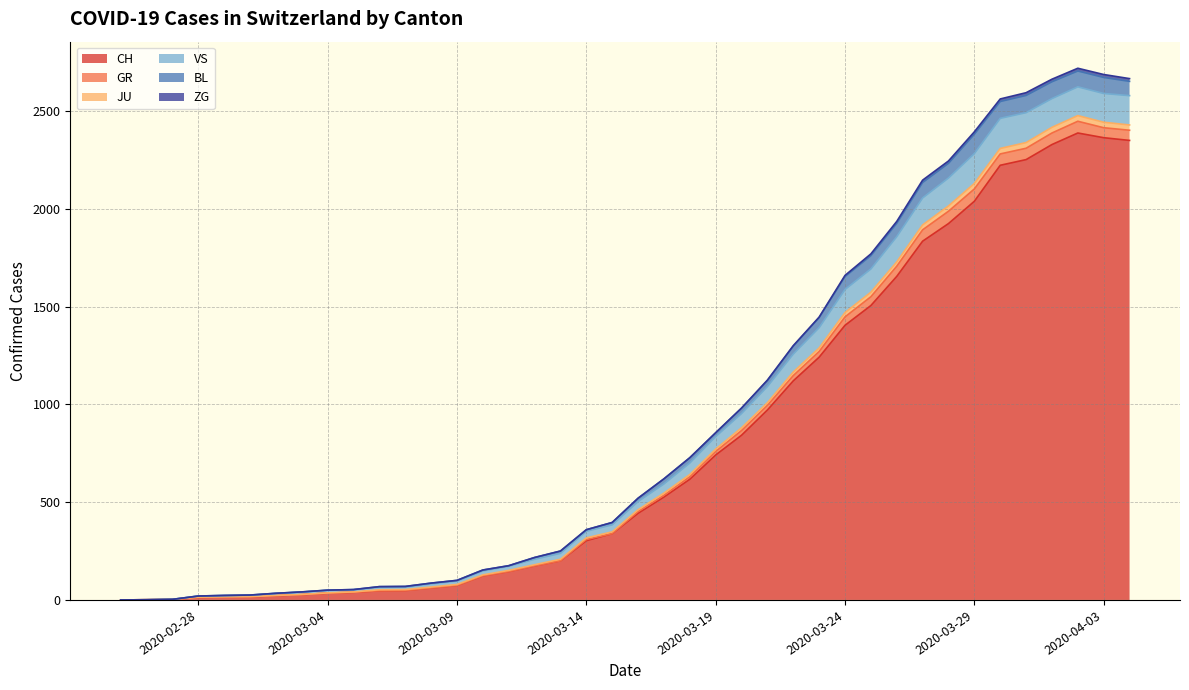

True or false: VS and BL intersect in this chart.

False